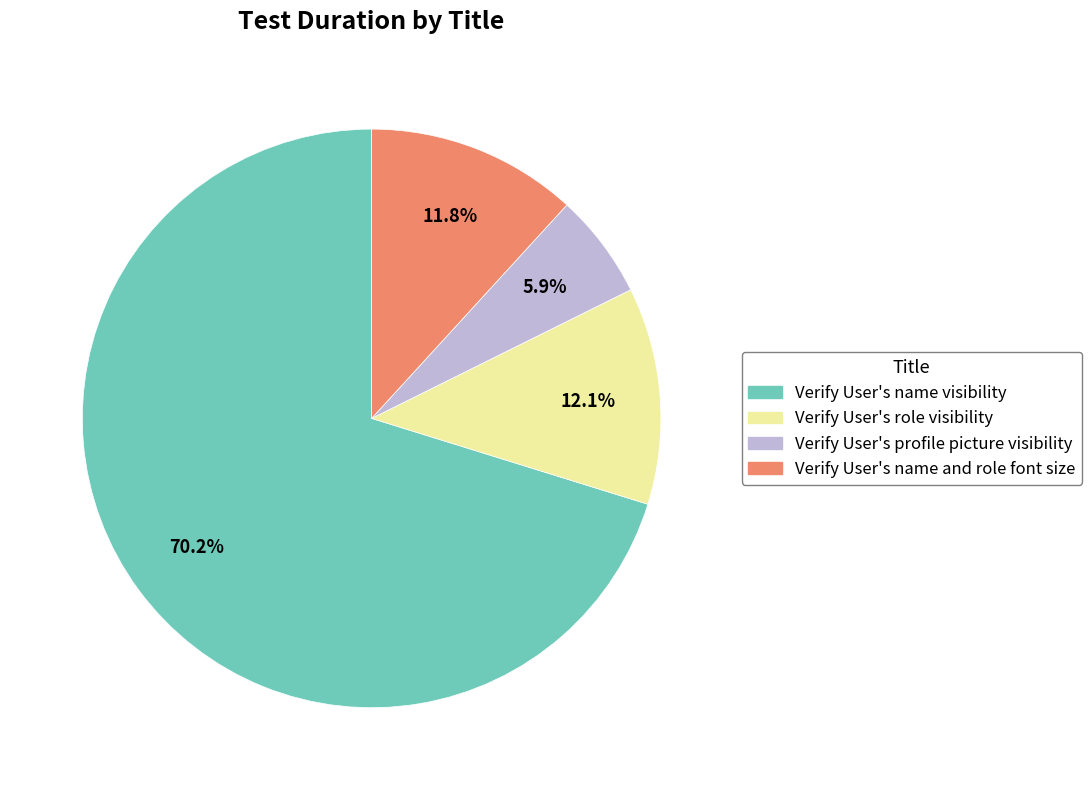

What is the largest slice in the pie chart?

Verify User's name visibility